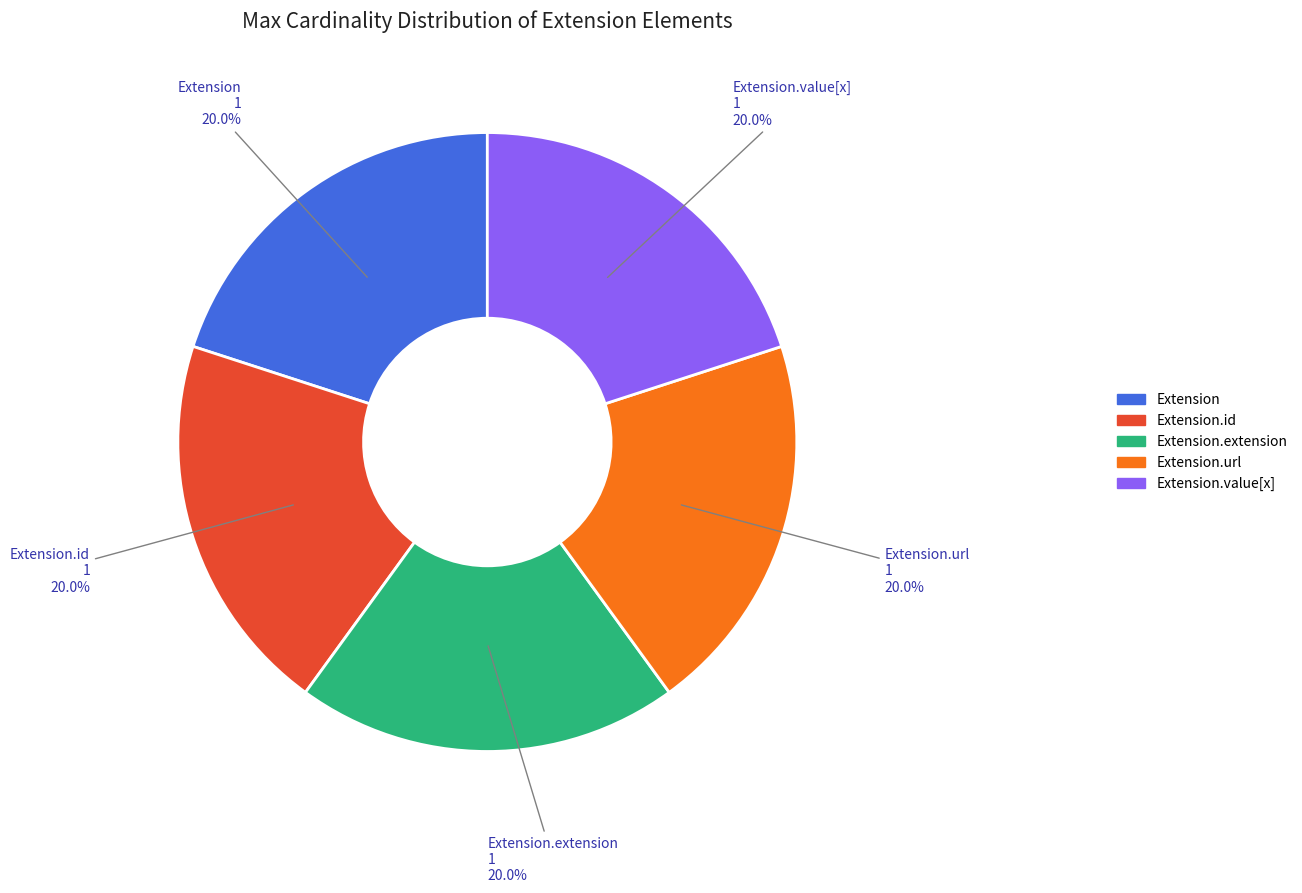

Is there a majority slice in this chart?

No